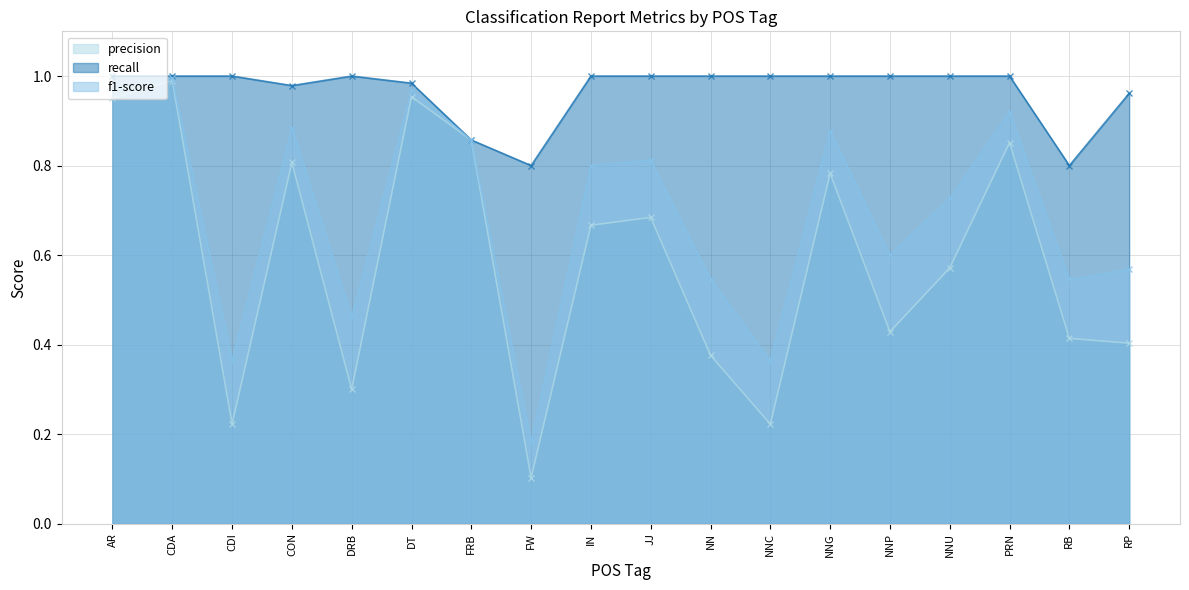

How many lines are shown in the chart?

3